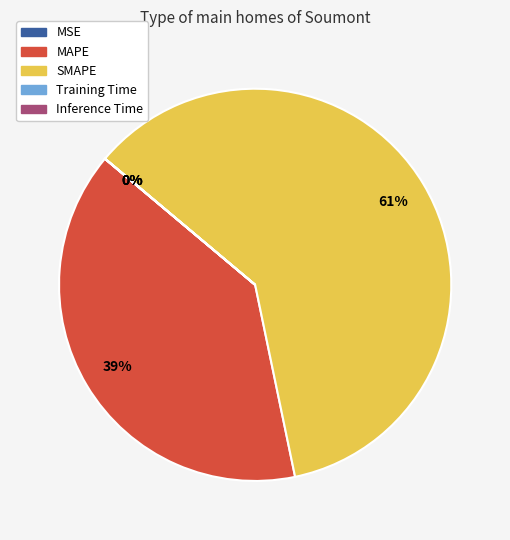

To the nearest percent, what is the average slice percentage?

20%